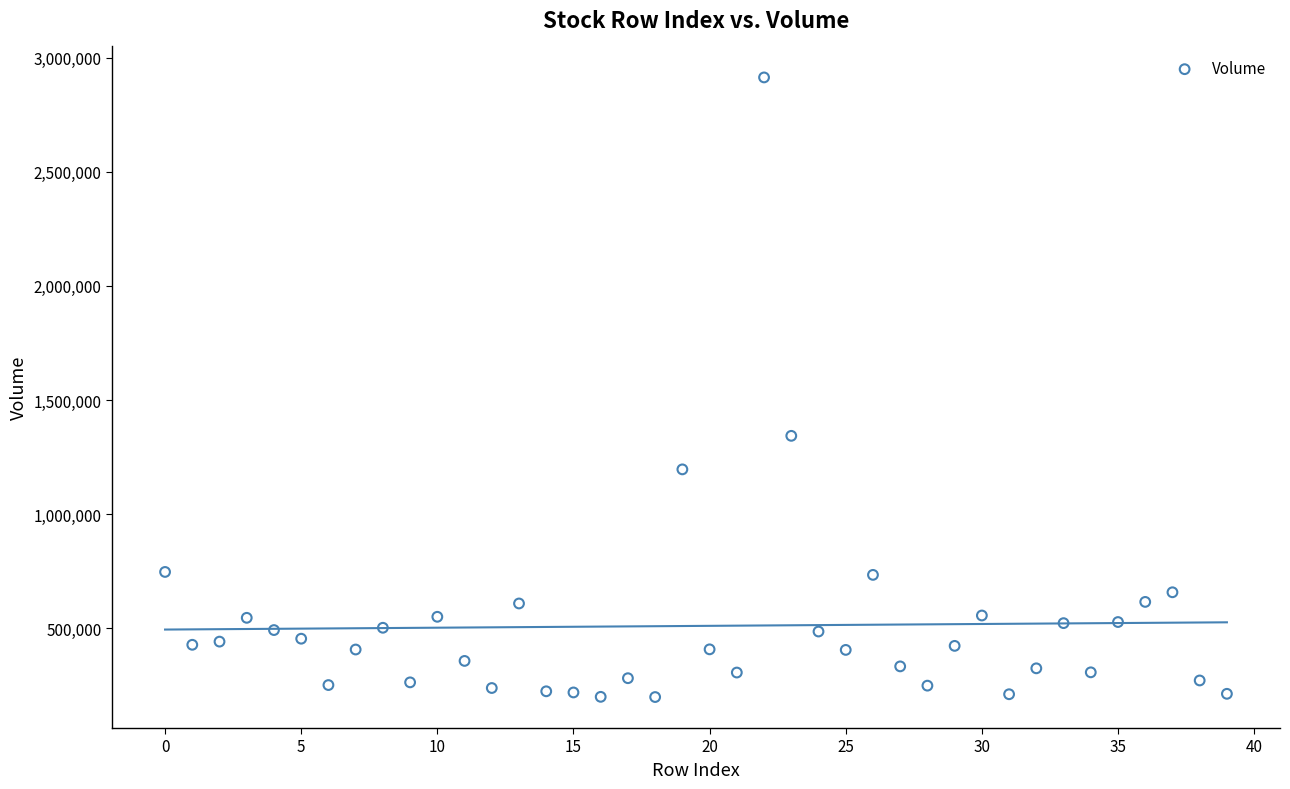

What Y value in the scatter plot is closest to 1555853?

1342843